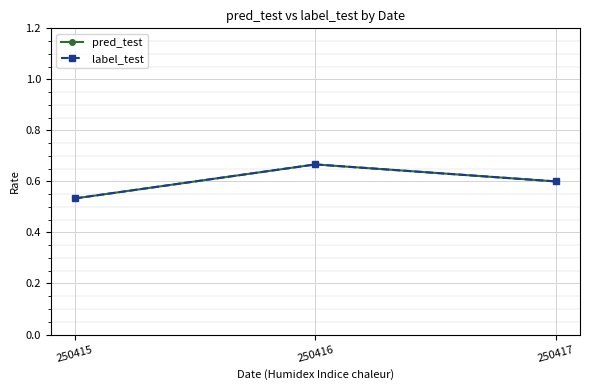

Is this an area chart (filled region under the line)?

No